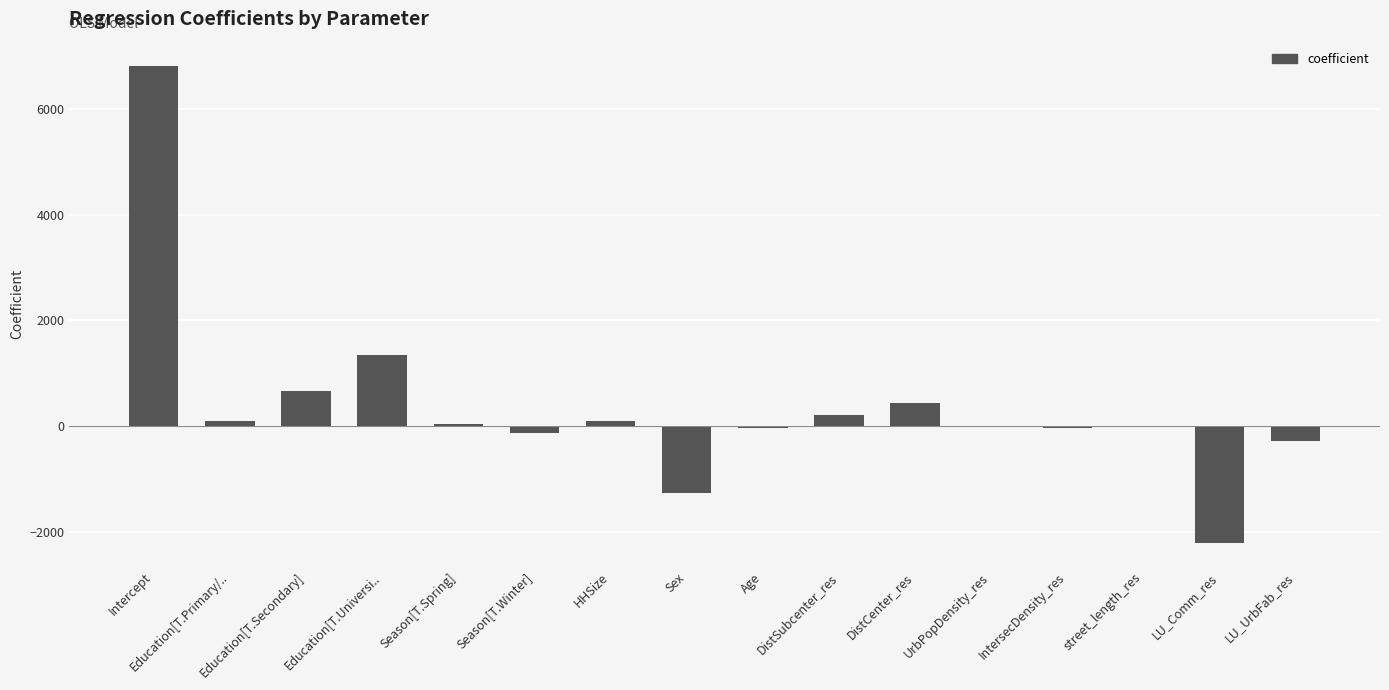

What is the sum of all values?

5801.4